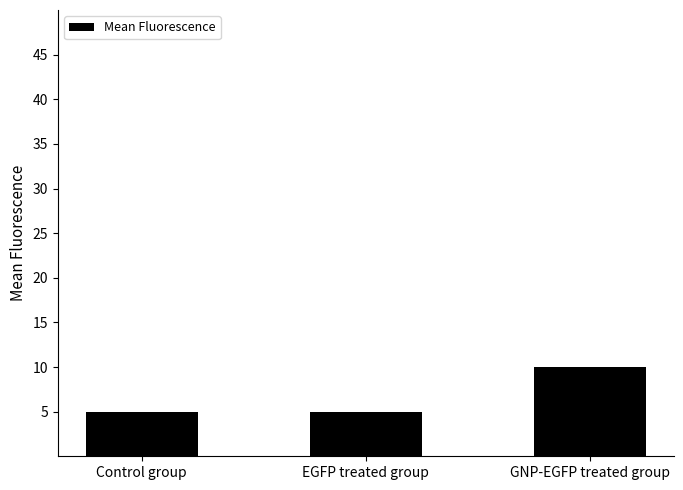

Read the value at GNP-EGFP treated group.

10